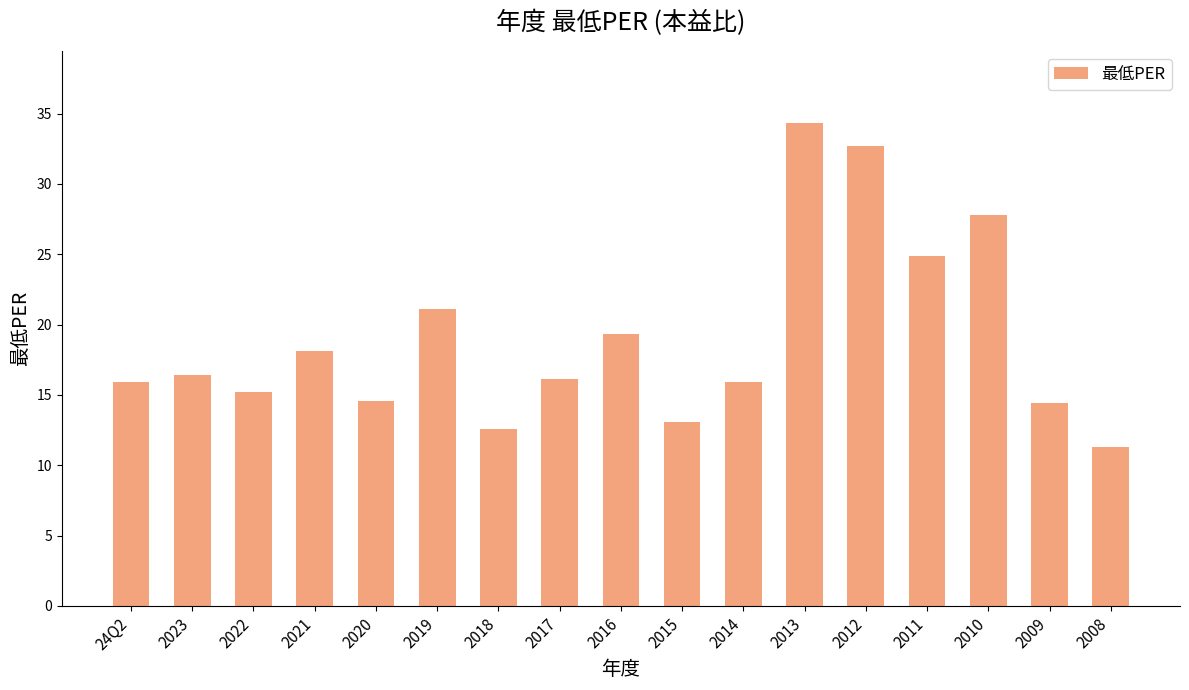

Reading left to right, what are all the values shown in this chart?

15.9	16.4	15.2	18.1	14.6	21.1	12.6	16.1	19.3	13.1	15.9	34.3	32.7	24.9	27.8	14.4	11.3